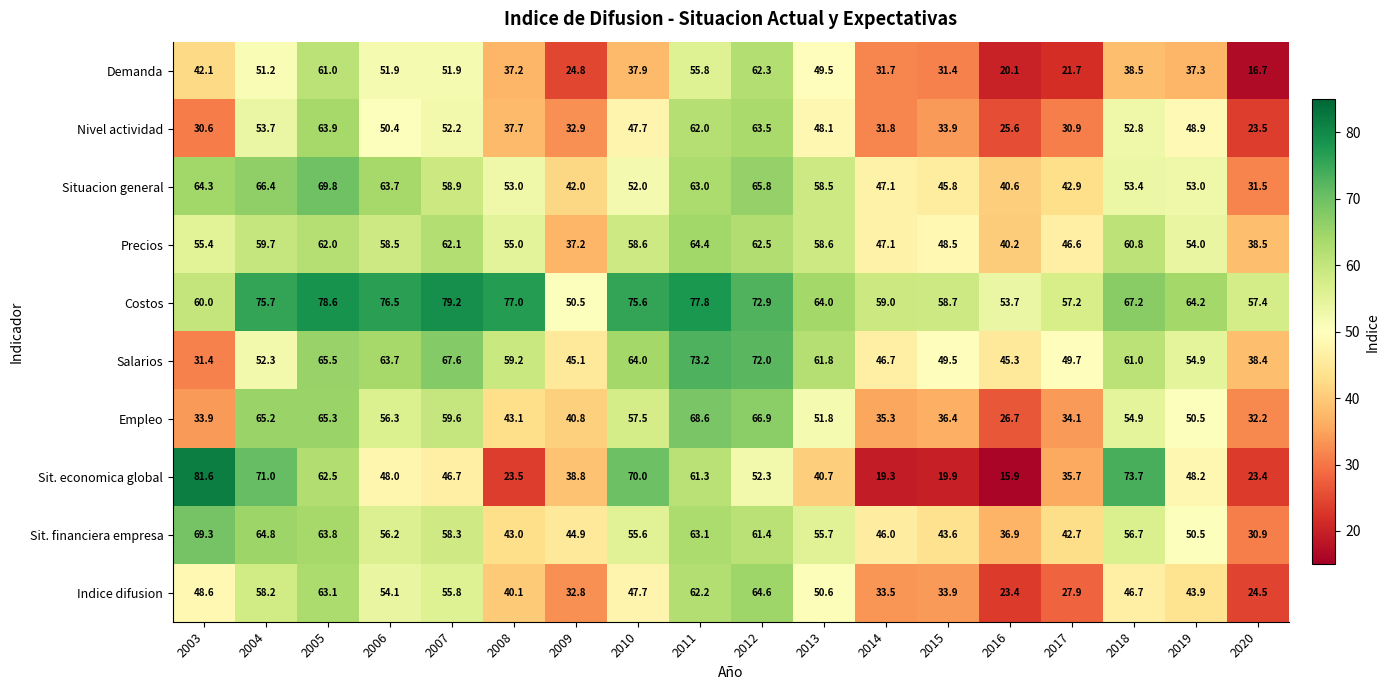

What is the difference between the maximum and minimum values in the Empleo series?

41.9